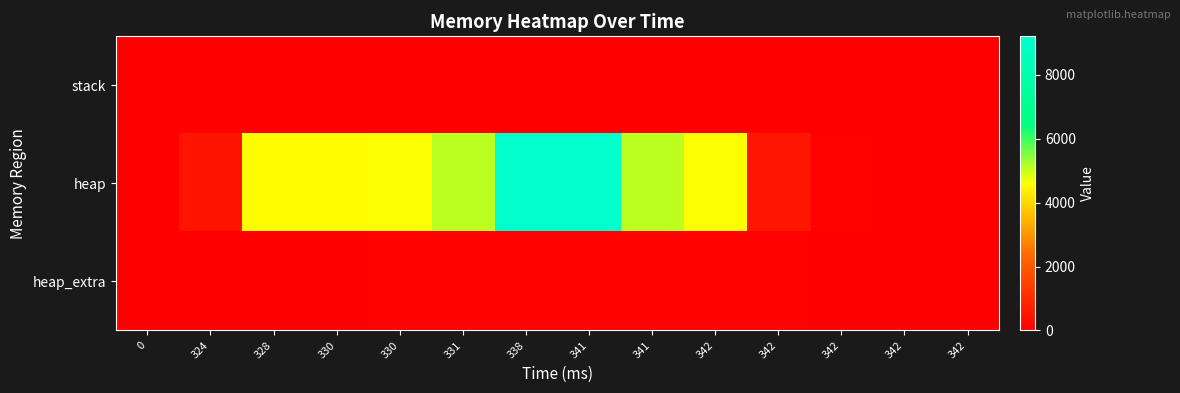

At which category is the sum across all series the highest?

338